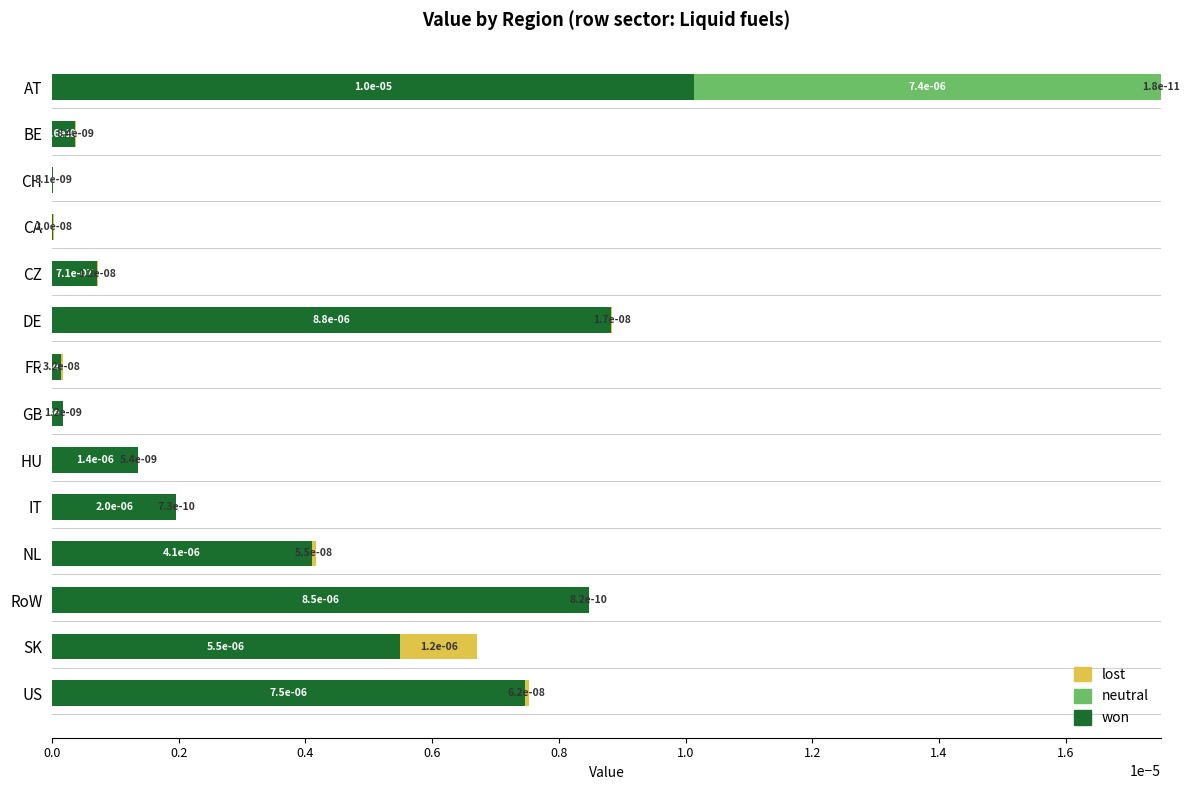

The value of won at CA is 0.0. True or false?

True